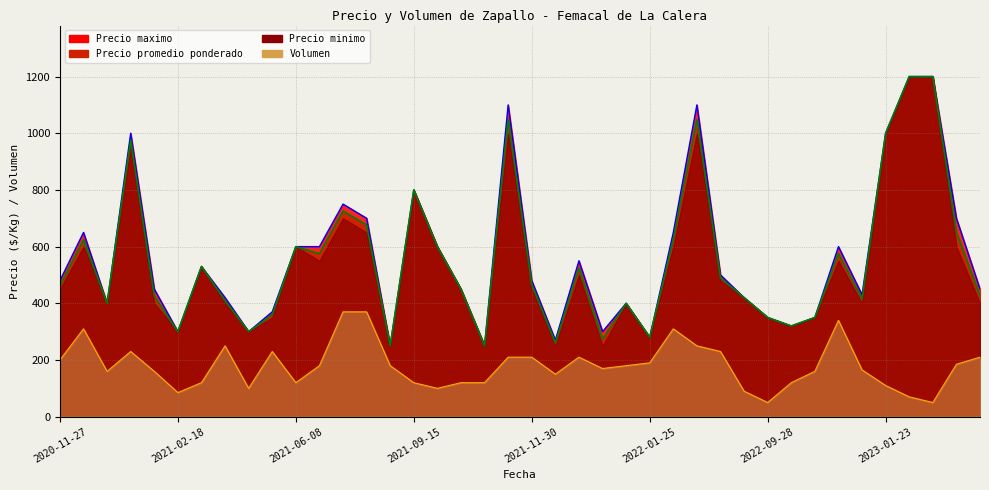

How many data points does each series have?

40